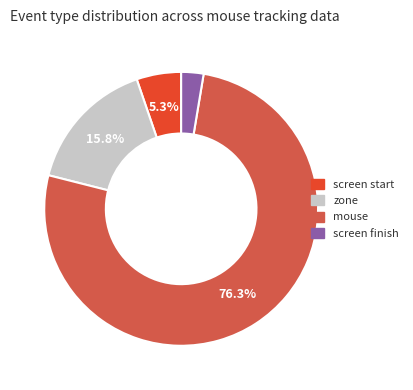

Between screen finish and zone, which is larger?

zone